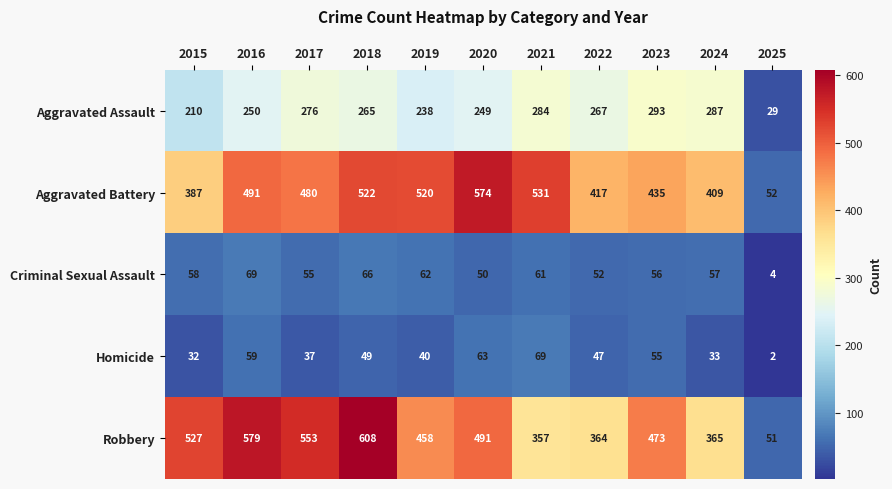

Count the number of data series in this chart.

5